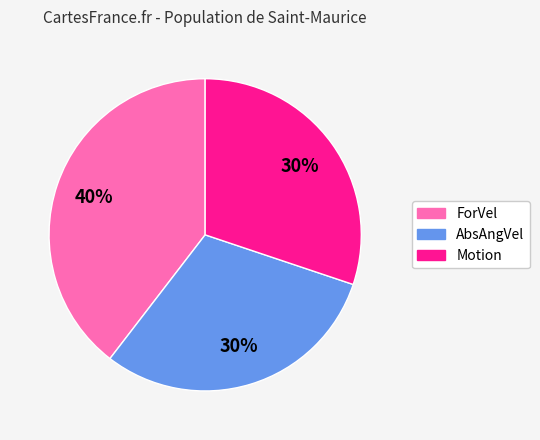

Combined, do AbsAngVel and Motion account for over 50%?

Yes